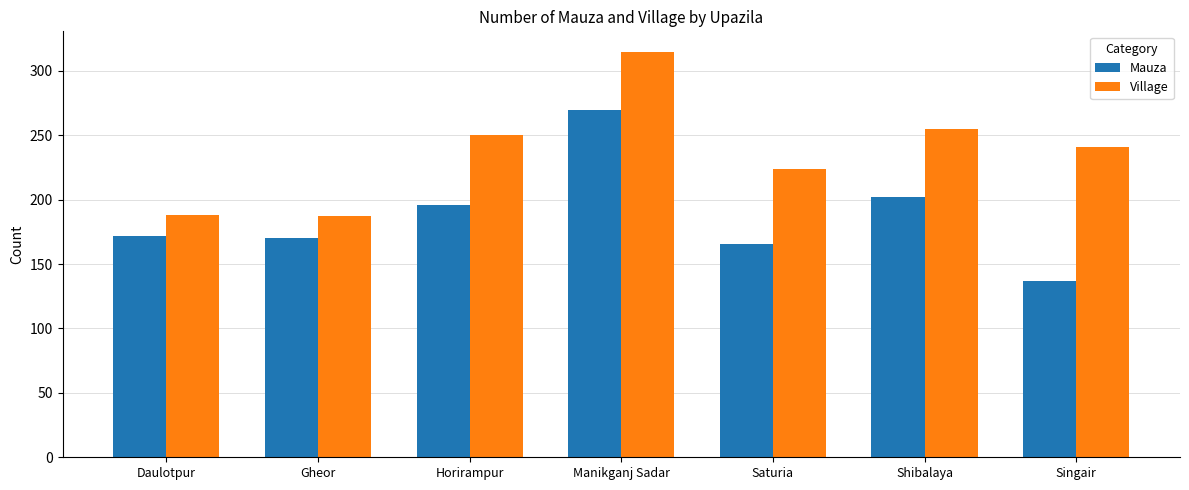

What value does the Mauza series have at Shibalaya?

202